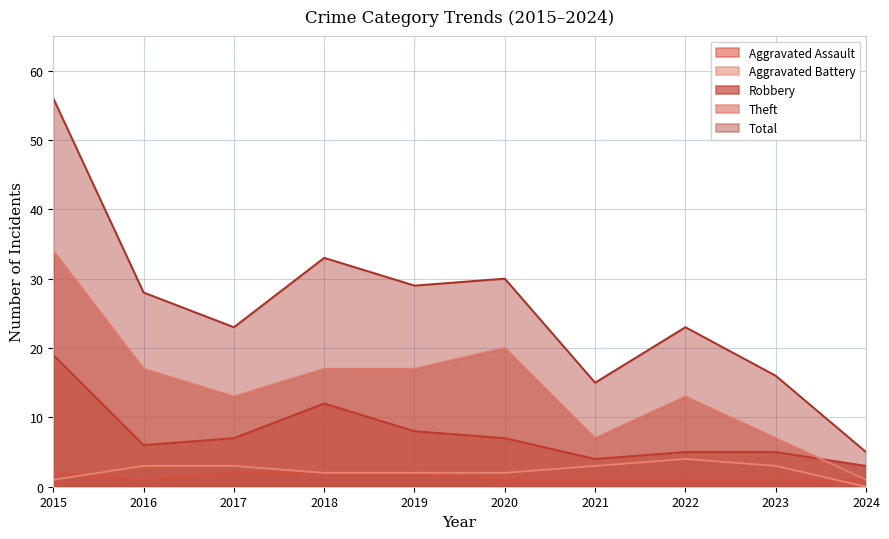

Reading left to right, what are all the values shown in this chart?

Aggravated Assault: 2	1	2	2	2	1	1	1	1	1
Aggravated Battery: 1	3	3	2	2	2	3	4	3	0
Robbery: 19	6	7	12	8	7	4	5	5	3
Theft: 34	17	13	17	17	20	7	13	7	1
Total: 56	28	23	33	29	30	15	23	16	5